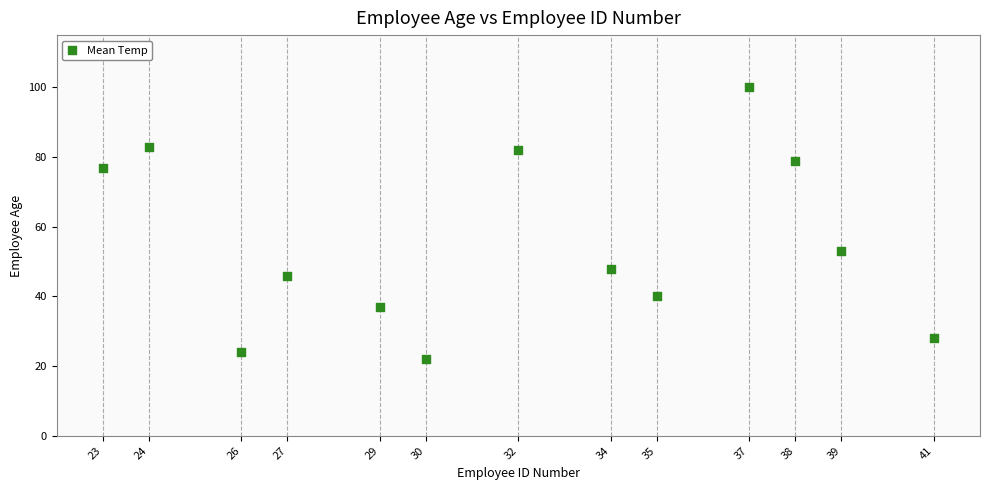

What Y value in the scatter plot is closest to 61?

53